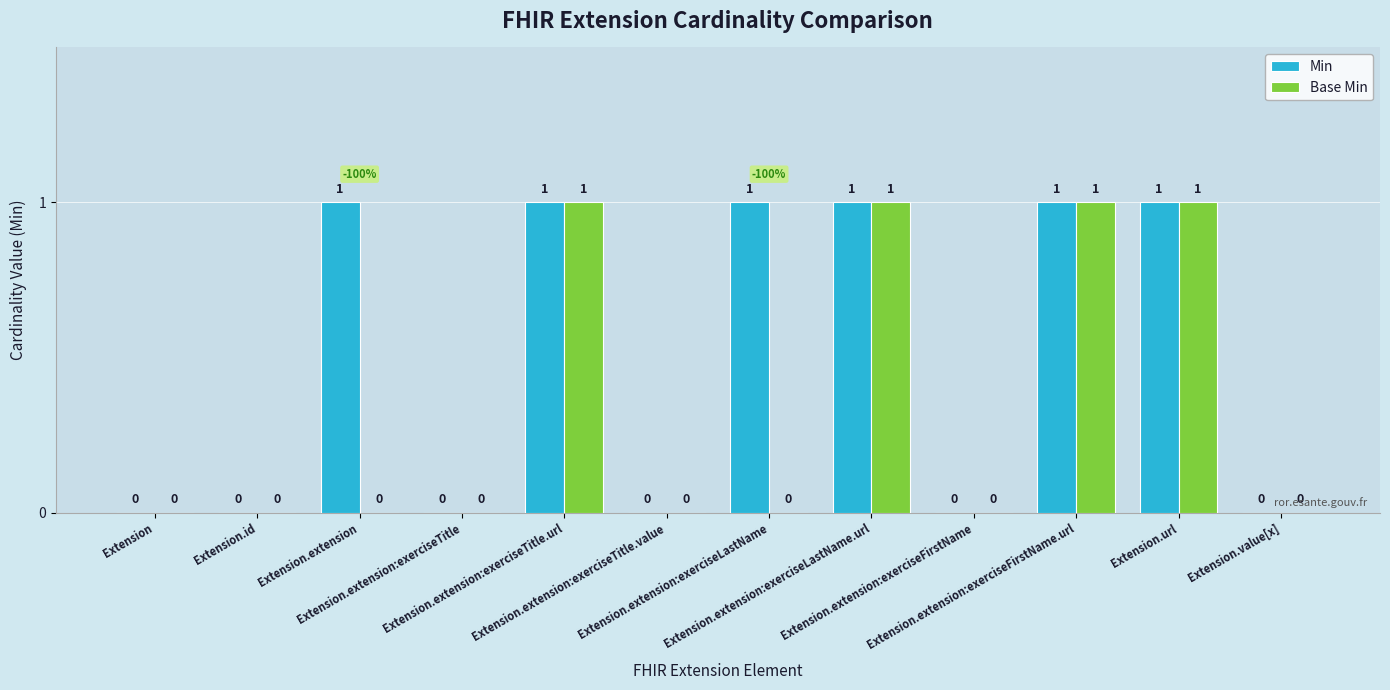

The value of Base Min at Extension.extension:exerciseTitle.value is 0. True or false?

True